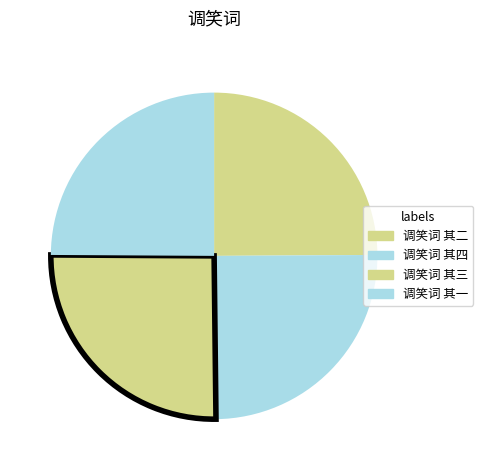

True or false: 调笑词 其二 accounts for 38% of the total.

False